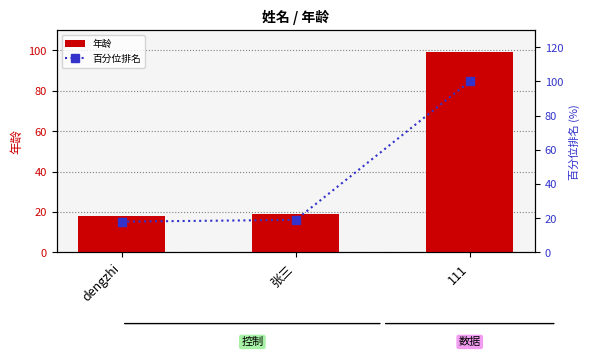

At which category does the chart reach its minimum across all series?

dengzhi